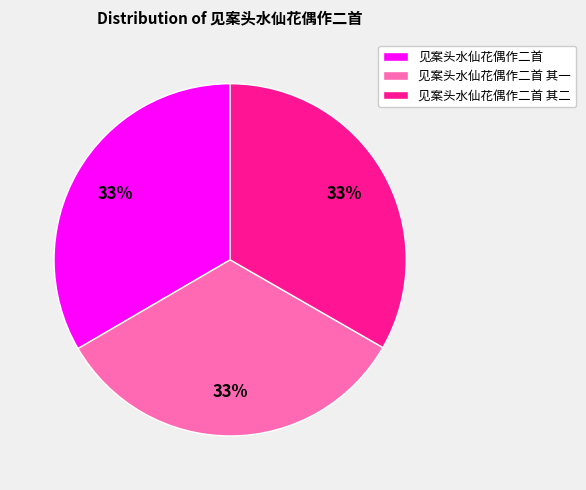

Combined, do 见案头水仙花偶作二首 其二 and 见案头水仙花偶作二首 其一 account for over 50%?

Yes